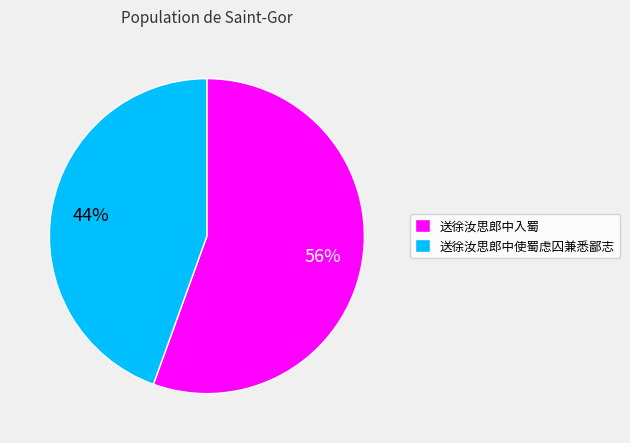

Which slice is the smallest?

送徐汝思郎中使蜀虑囚兼悉鄙志